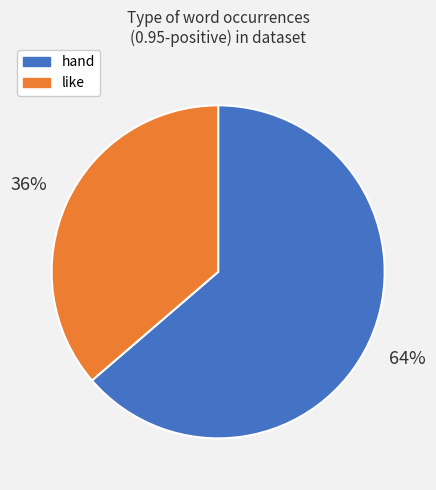

Does hand account for over 50% of the chart?

Yes